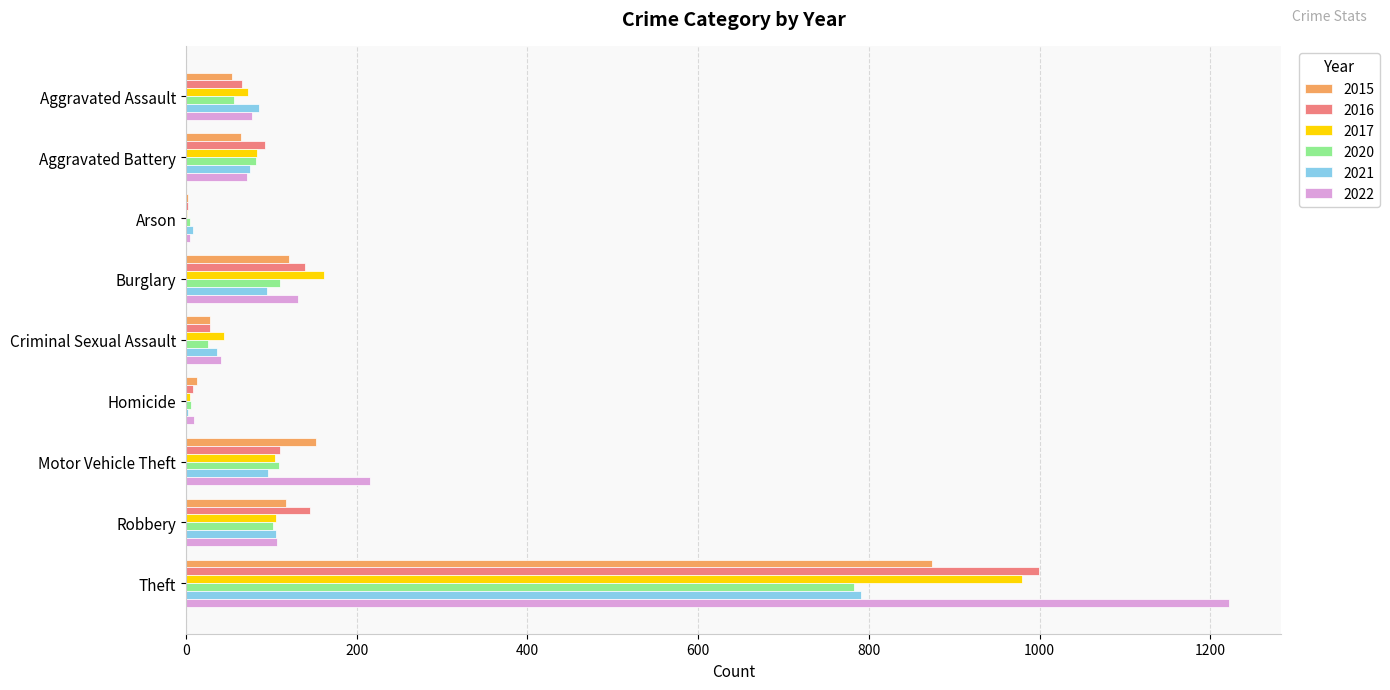

How many data points does each series have?

9